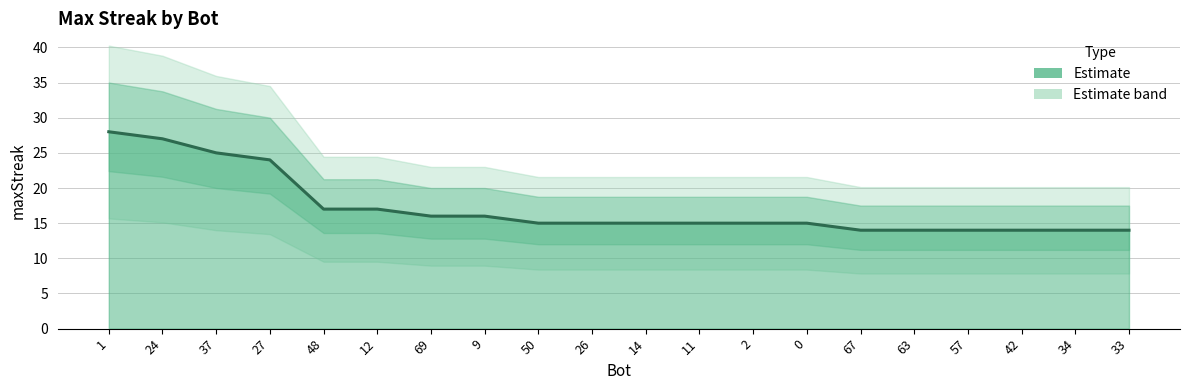

The chart shows a value of 16 at 69. True or false?

True